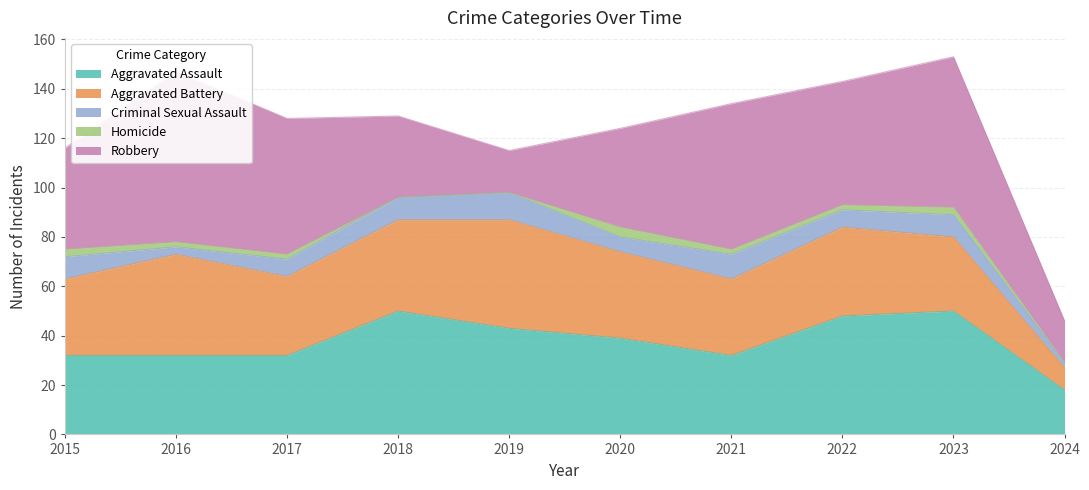

How many categories are shown in the chart?

10